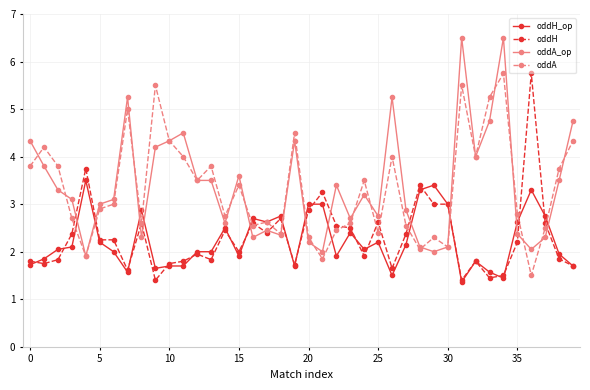

True or false: oddH_op has more than 2 points higher than both neighbors.

True